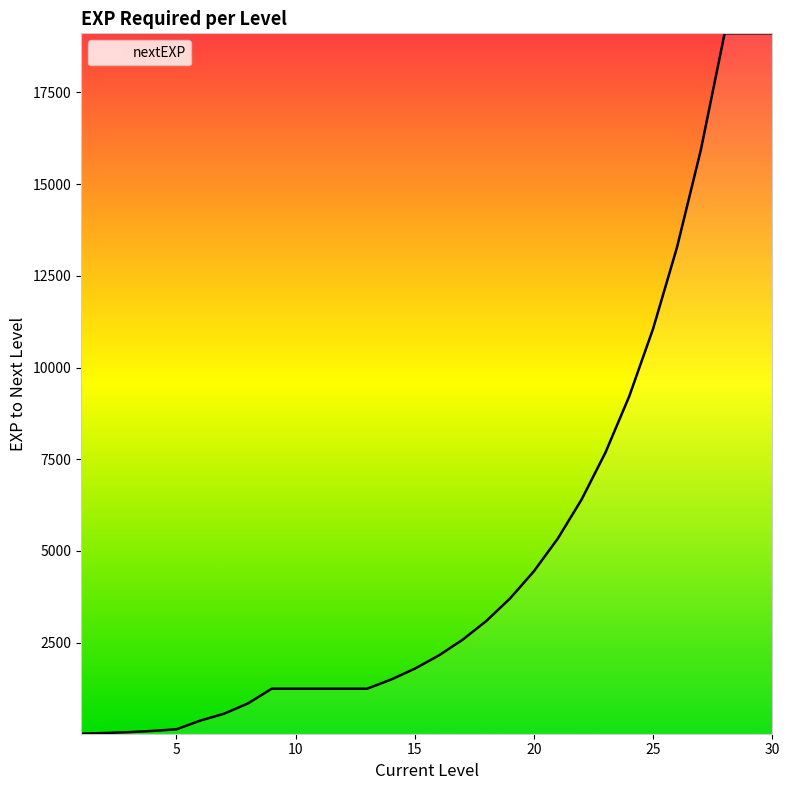

Reading left to right, list all the values displayed in this chart.

1=15	2=34	3=57	4=92	5=135	6=372	7=560	8=840	9=1242	10=1242	11=1242	12=1242	13=1242	14=1490	15=1788	16=2145	17=2574	18=3088	19=3705	20=4446	21=5335	22=6402	23=7682	24=9218	25=11061	26=13273	27=15927	28=19112	29=19112	30=19112